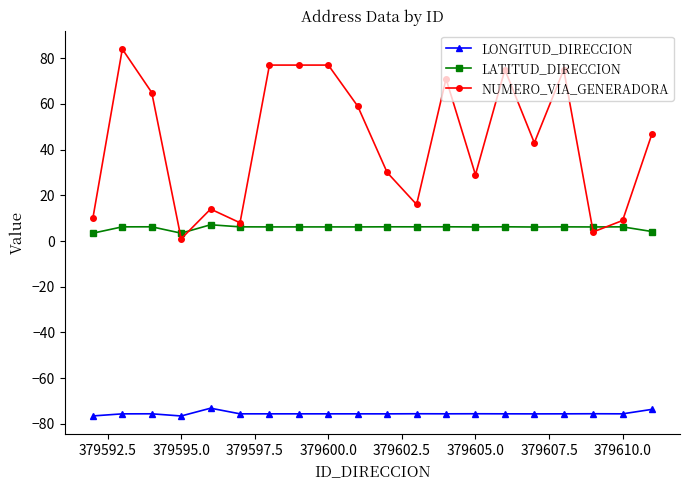

Which series has the largest range (max minus min)?

NUMERO_VIA_GENERADORA